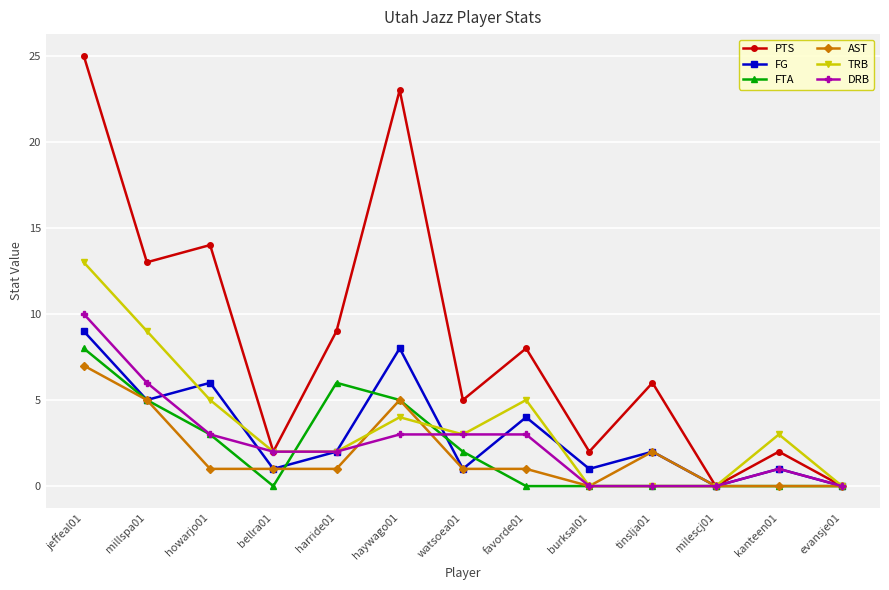

Reading left to right, transcribe all the data shown in this chart.

PTS: 25	13	14	2	9	23	5	8	2	6	0	2	0
FG: 9	5	6	1	2	8	1	4	1	2	0	1	0
FTA: 8	5	3	0	6	5	2	0	0	0	0	0	0
AST: 7	5	1	1	1	5	1	1	0	2	0	0	0
TRB: 13	9	5	2	2	4	3	5	0	0	0	3	0
DRB: 10	6	3	2	2	3	3	3	0	0	0	1	0